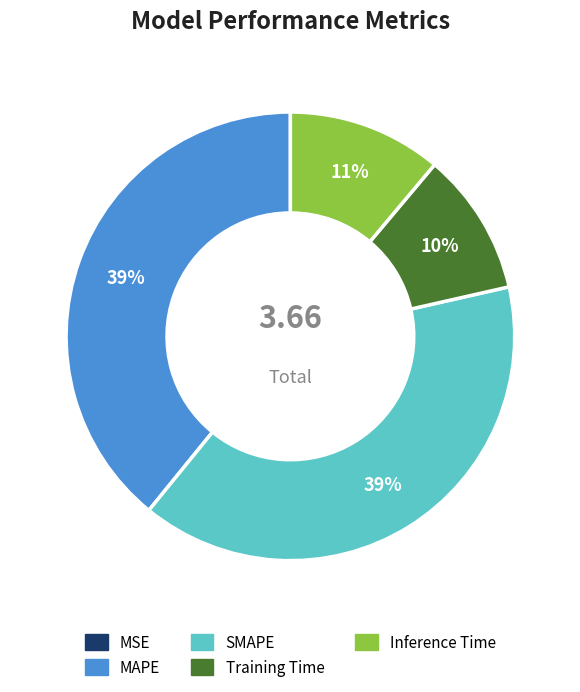

Approximately how many times larger is the value at Inference Time compared to SMAPE?

0.3